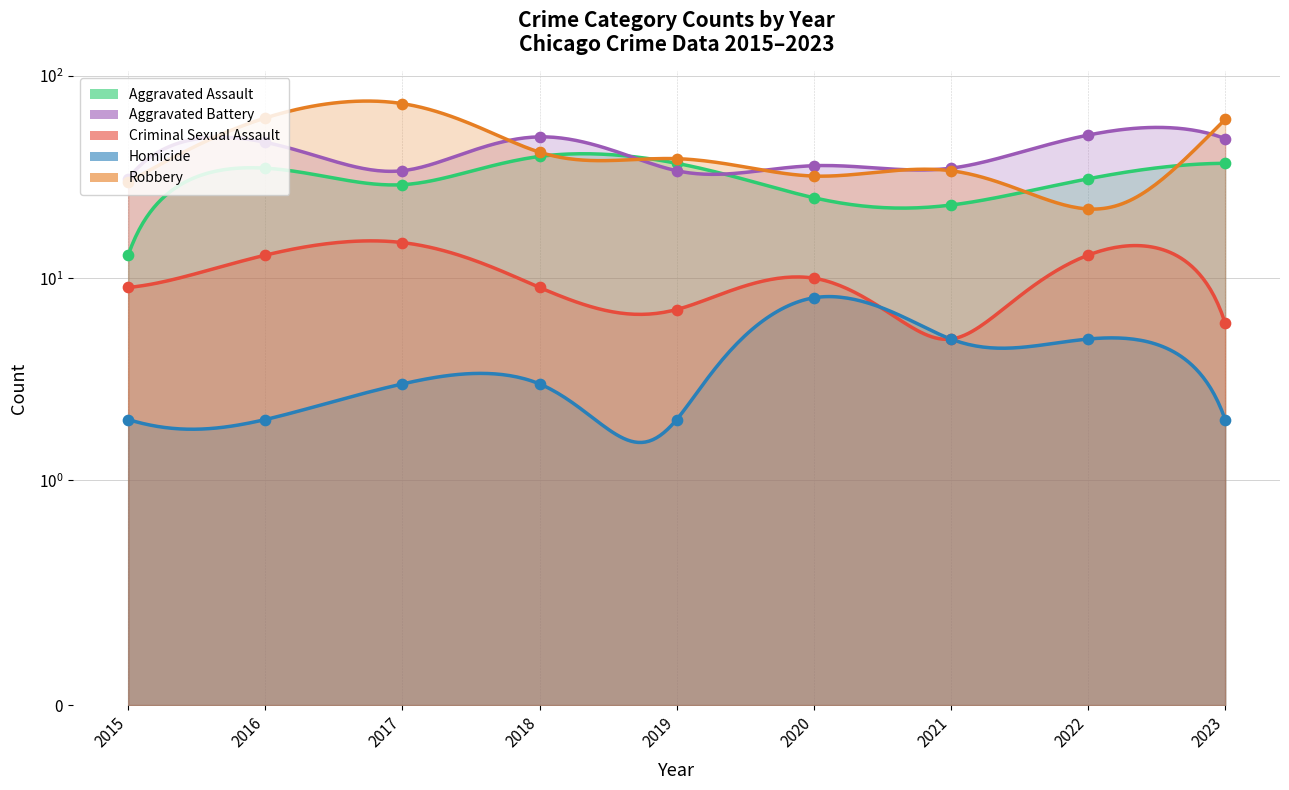

What are all the series names shown in the legend?

Aggravated Assault, Aggravated Battery, Criminal Sexual Assault, Homicide, Robbery